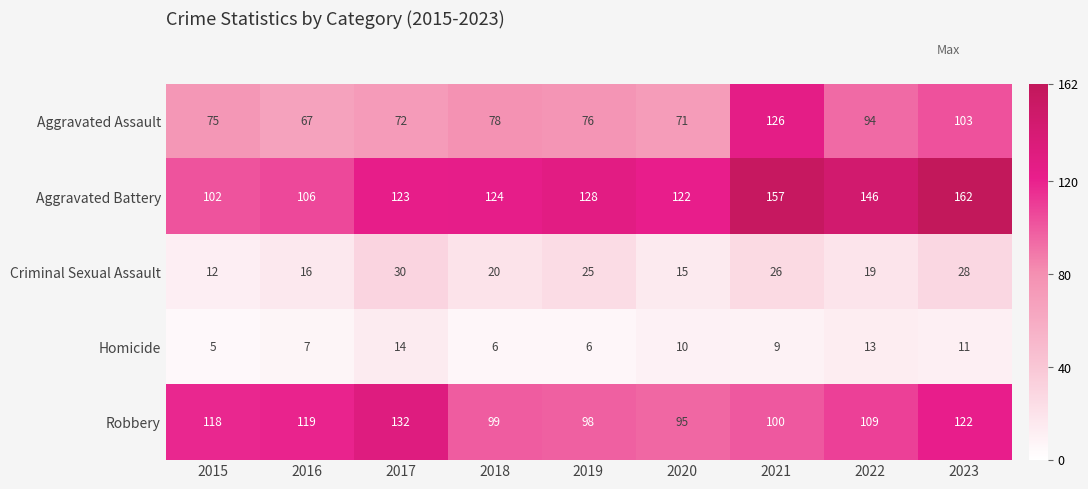

Which category has the lowest value across all series?

2015